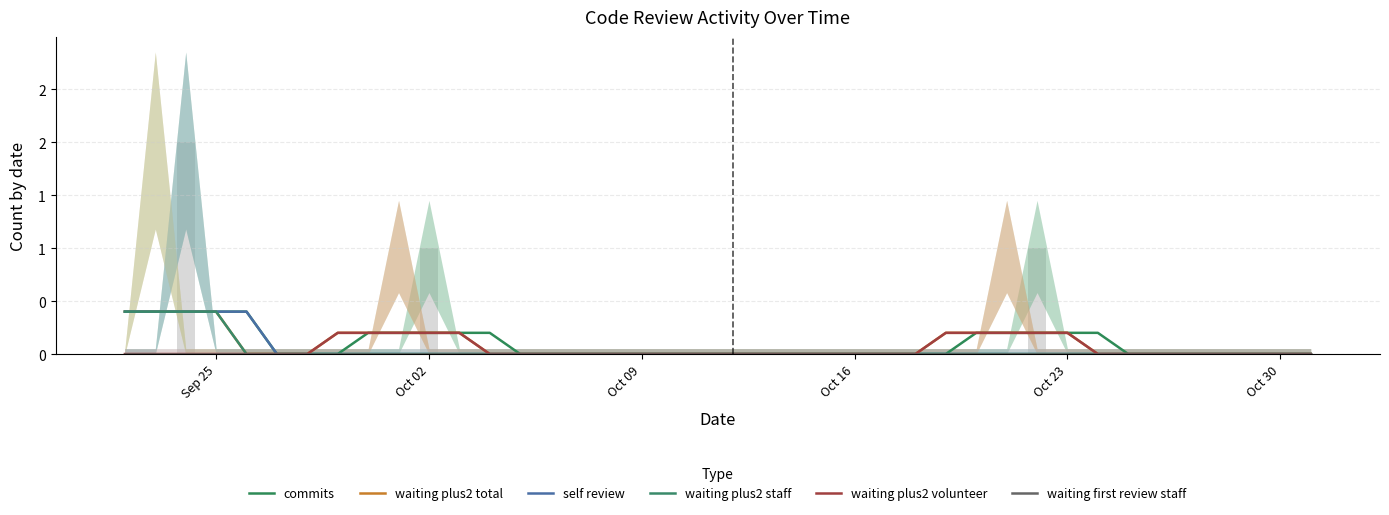

At which category does the chart reach its peak across all series?

Sep 25